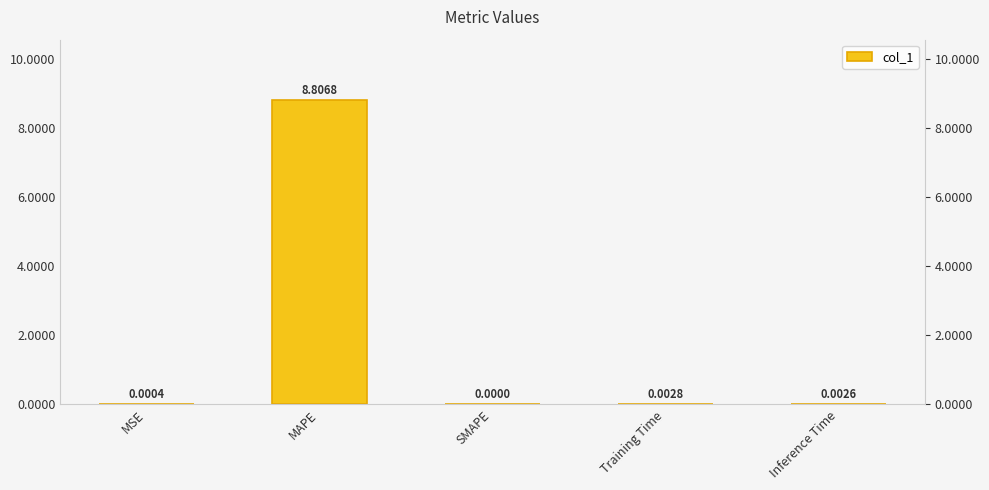

Rank the categories by value from highest to lowest.

MAPE, Training Time, Inference Time, MSE, SMAPE